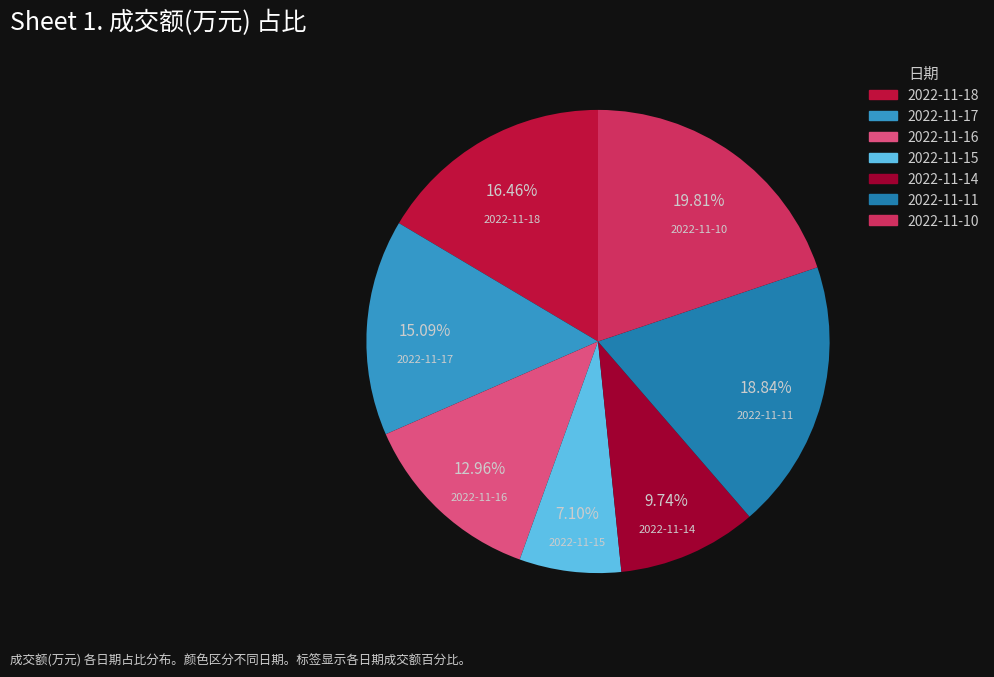

To the nearest percent, what is the difference between the 2022-11-15 and 2022-11-17 slice percentages?

8%